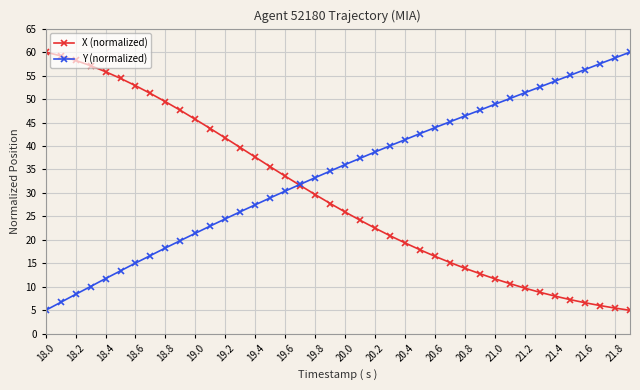

What is the minimum value shown in the chart?

5.0